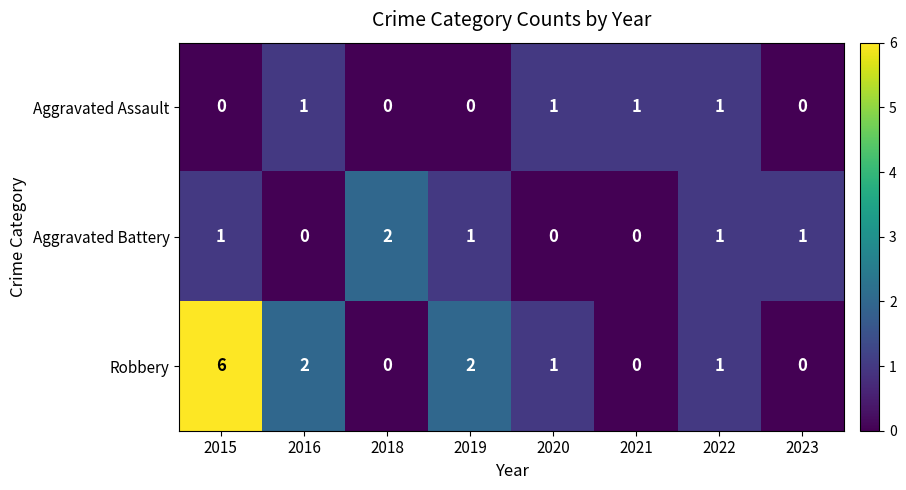

At which label does Aggravated Battery reach its peak?

2018